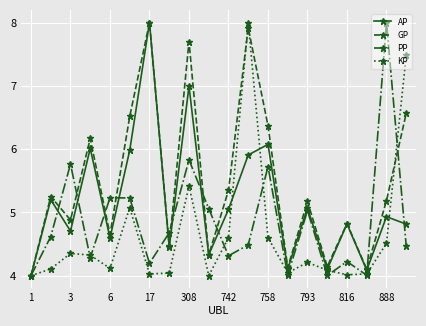

Does the chart have visible grid lines?

Yes